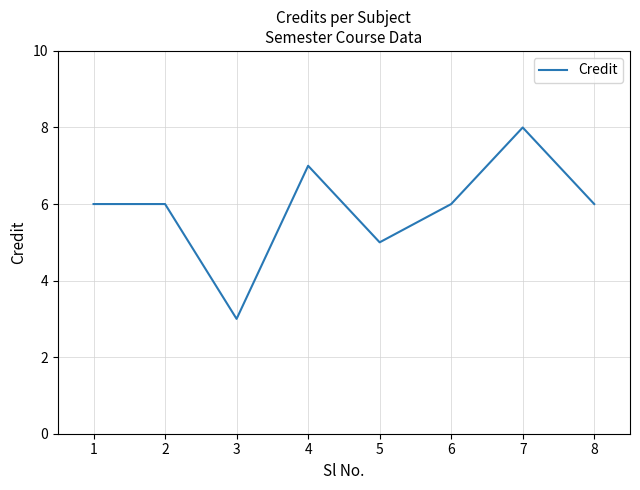

At which category does the data reach its first local valley?

3